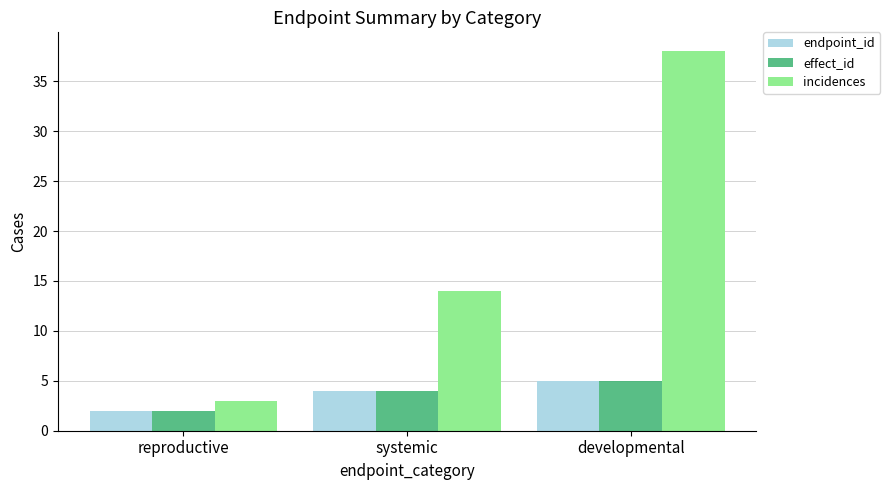

What is the difference between the maximum and minimum values in the effect_id series?

3